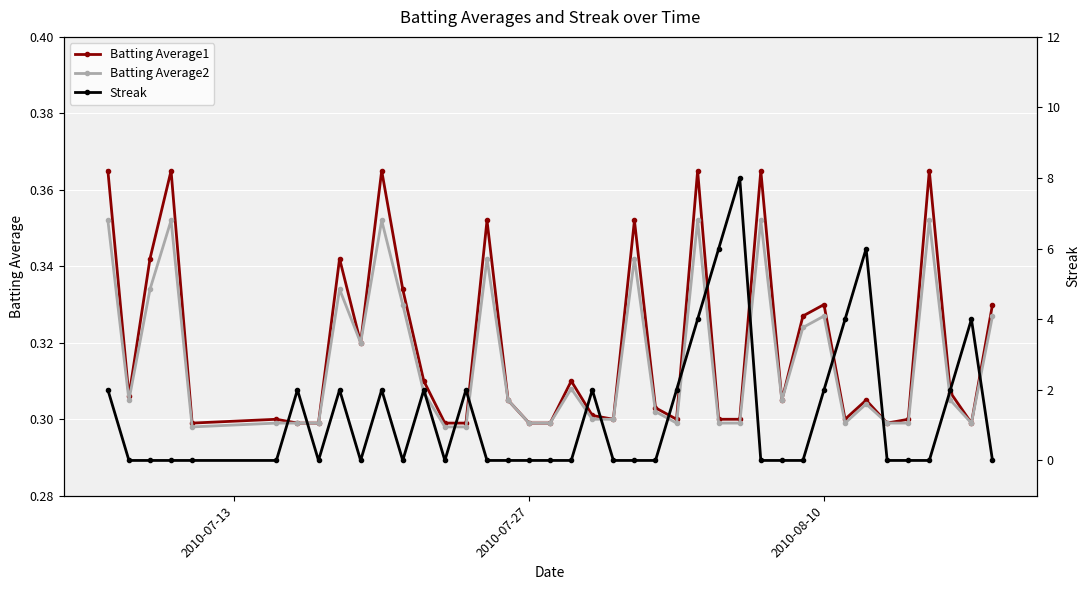

Count the Batting Average2 values in the range 0 to 1.

40